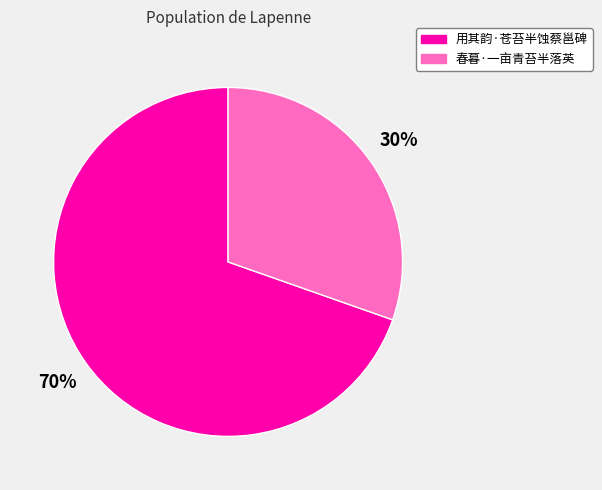

Is the sum of 用其韵·苍苔半蚀蔡邕碑 and 春暮·一亩青苔半落英 greater than half?

Yes